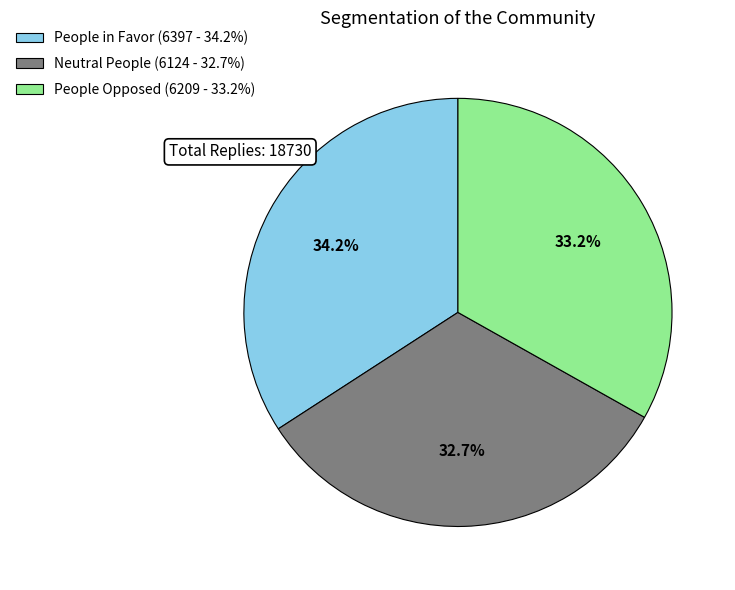

Does People in Favor (6397 - 34.2%) account for over 50% of the chart?

No